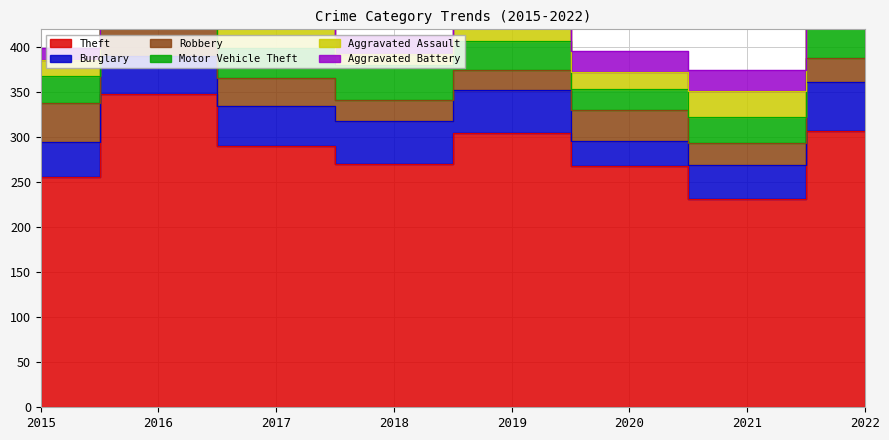

What is the greatest value displayed?

348